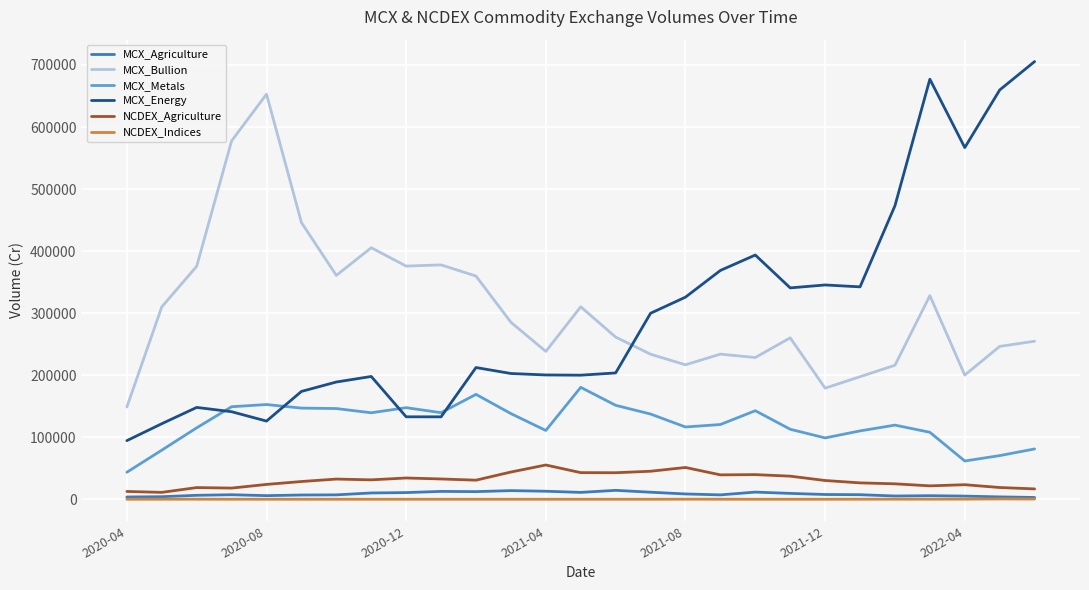

Which series has the largest range (max minus min)?

MCX_Energy